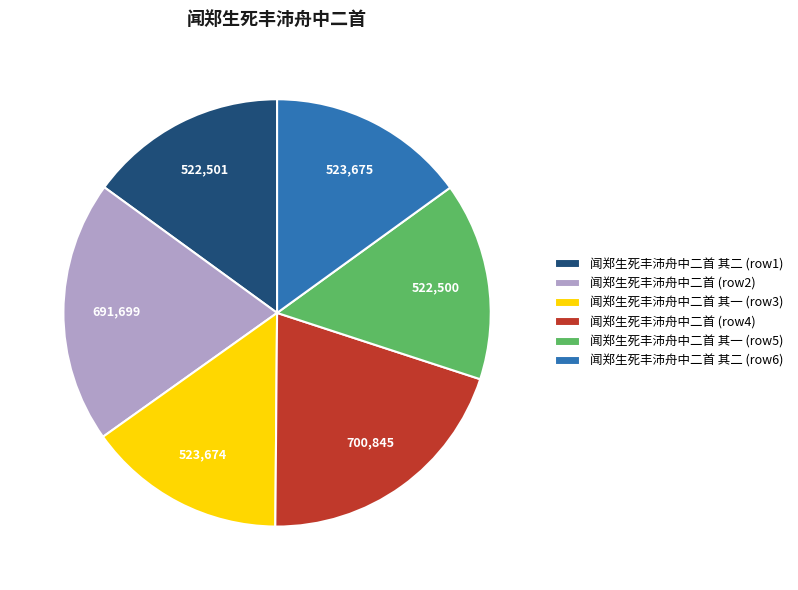

Is the sum of 闻郑生死丰沛舟中二首 (row4) and 闻郑生死丰沛舟中二首 其二 (row1) greater than half?

No